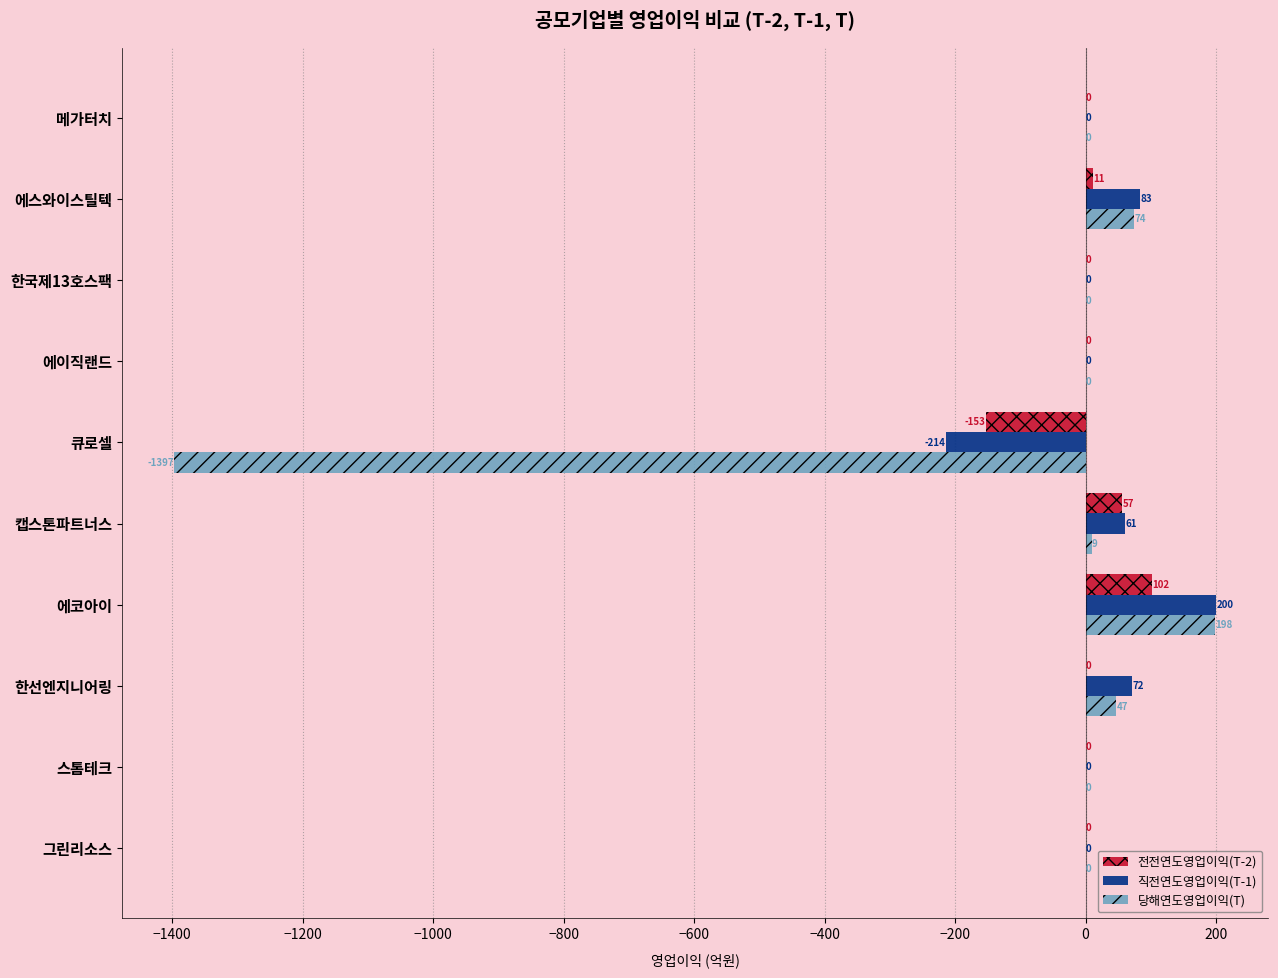

Is it true that 직전연도영업이익(T-1) equals 200.3 at 에코아이?

True